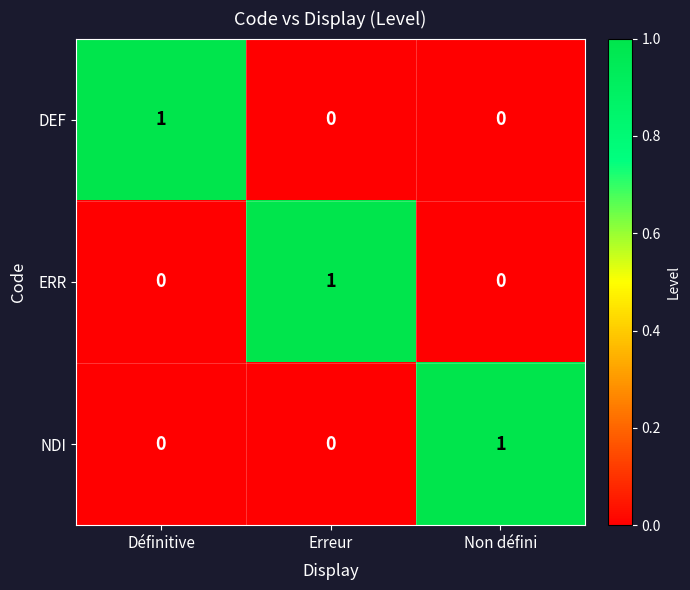

Reading right to left, extract all data points from this chart.

DEF: Non défini=0	Erreur=0	Définitive=1
ERR: Non défini=0	Erreur=1	Définitive=0
NDI: Non défini=1	Erreur=0	Définitive=0